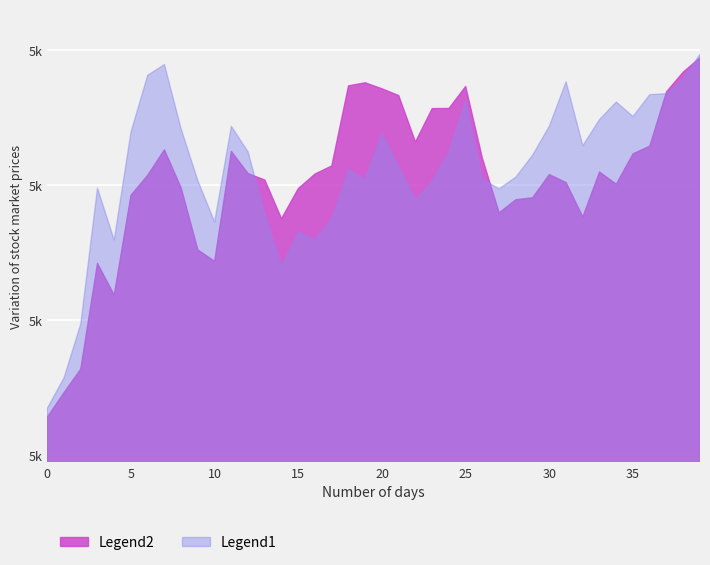

What is the value of the 40th point from the left?

5391.1